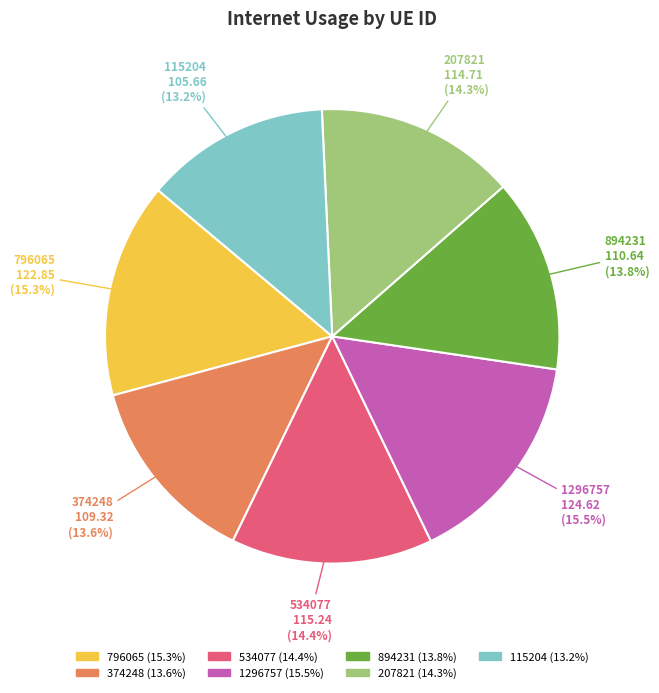

How much of the chart is everything except 894231?

86.2%